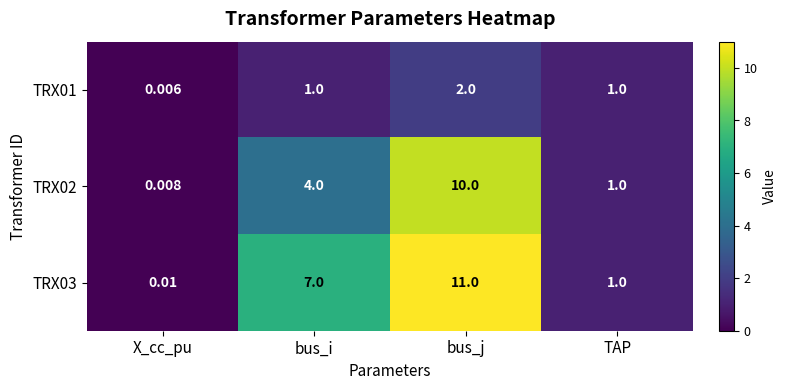

Rank the categories by TRX02 value from lowest to highest.

X_cc_pu, TAP, bus_i, bus_j